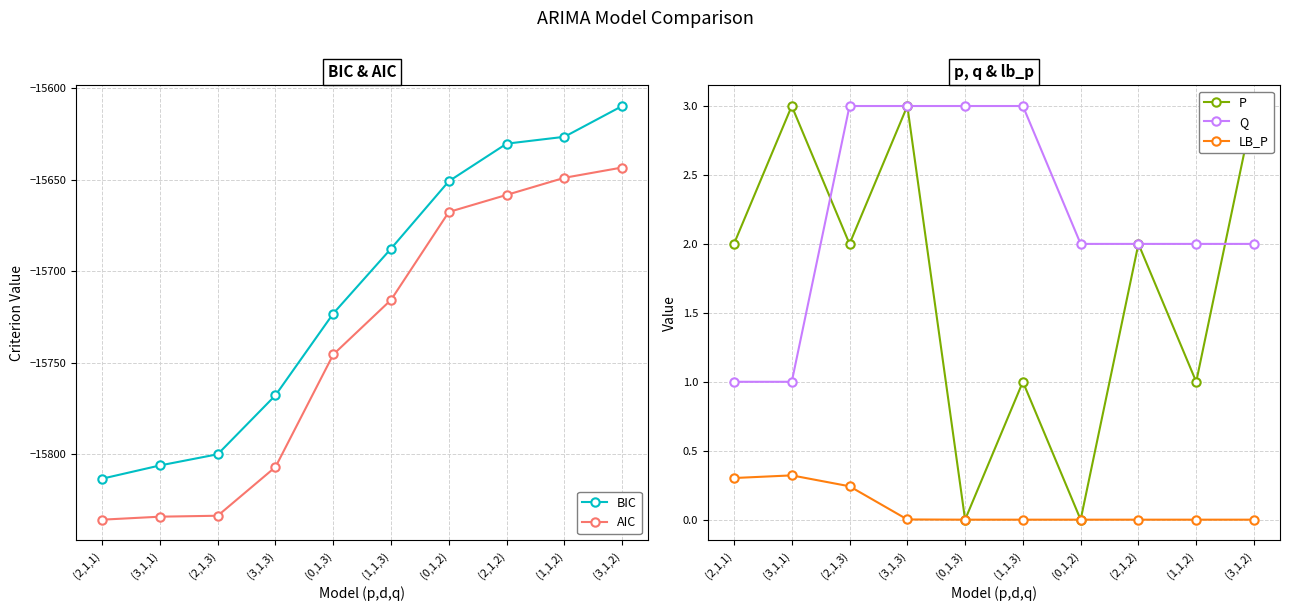

True or false: AIC and BIC cross at least once.

False